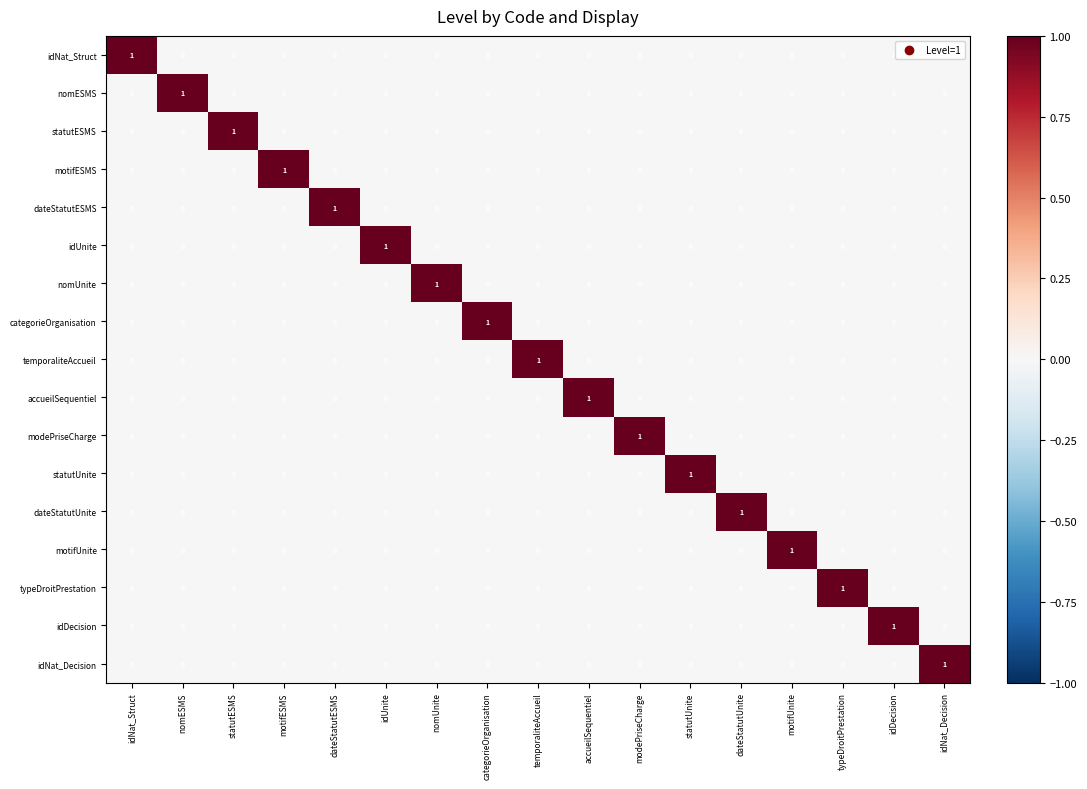

Which category has the highest value in the dateStatutUnite series?

dateStatutUnite